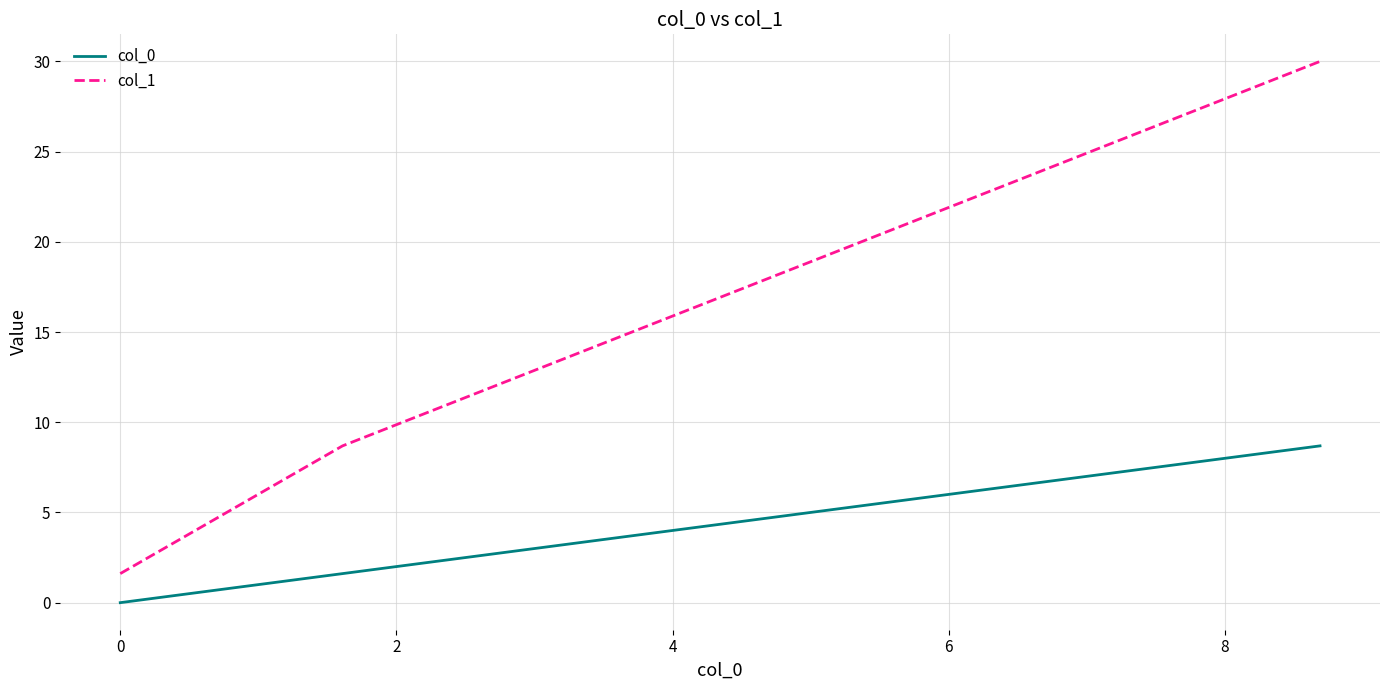

At how many categories does at least one series exceed 9?

1